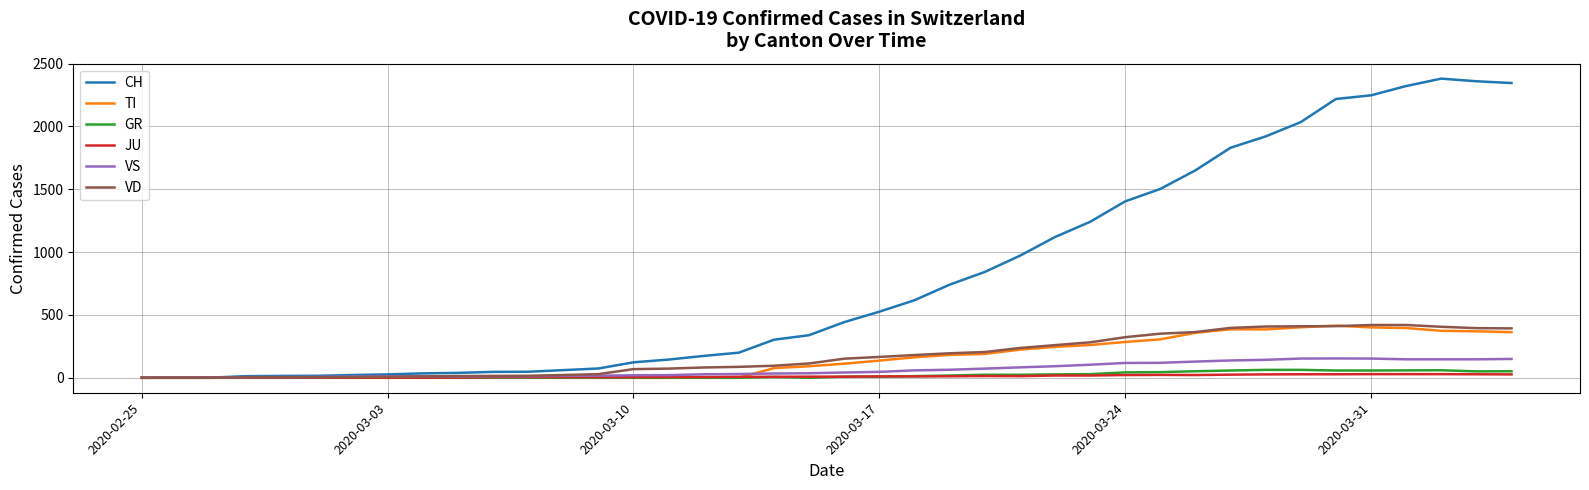

What are all the series names shown in the legend?

CH, TI, GR, JU, VS, VD